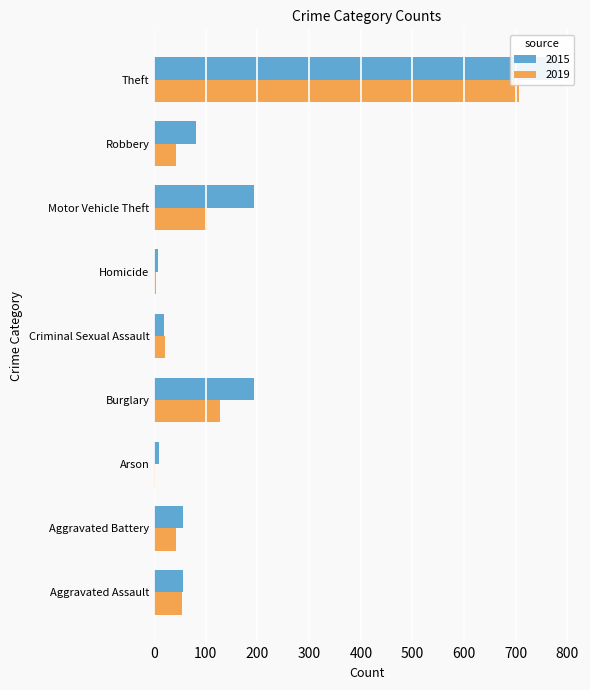

Are the bars grouped side by side (vs. stacked)?

Yes